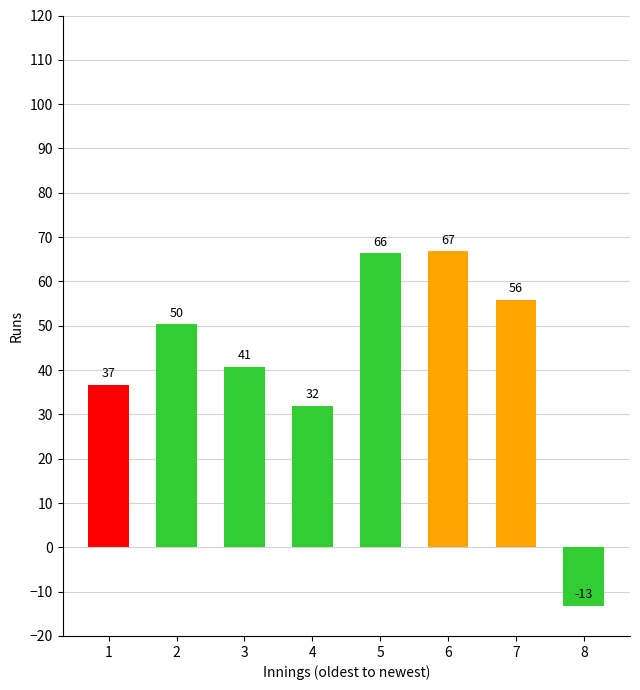

What is the sum of the values at 5 and 6?

133.2